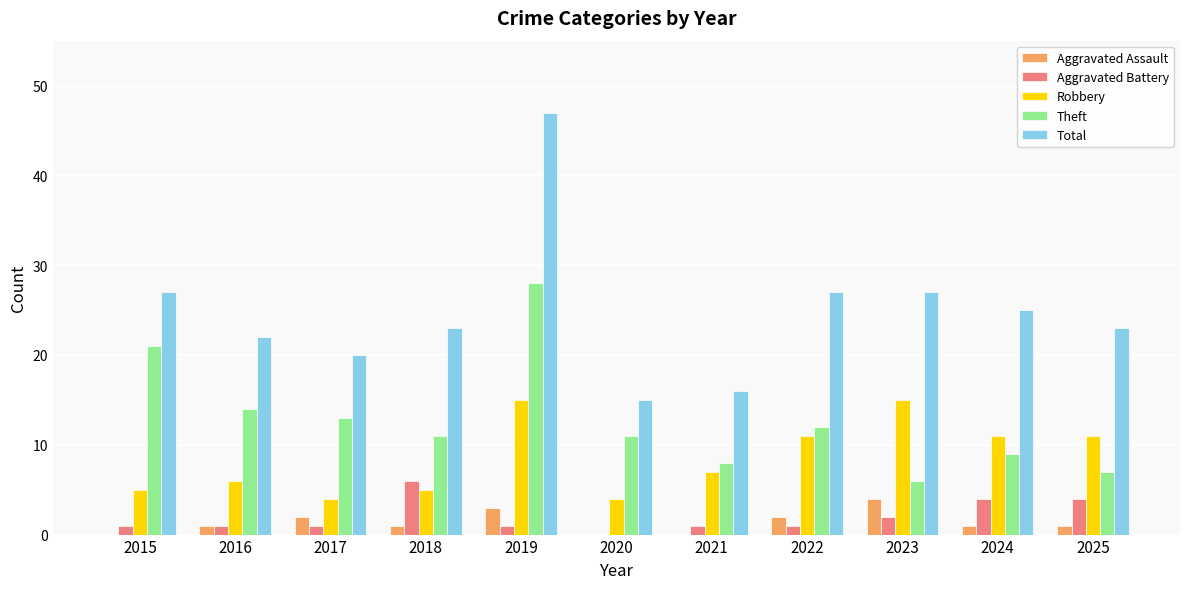

What is the maximum value for Robbery?

15